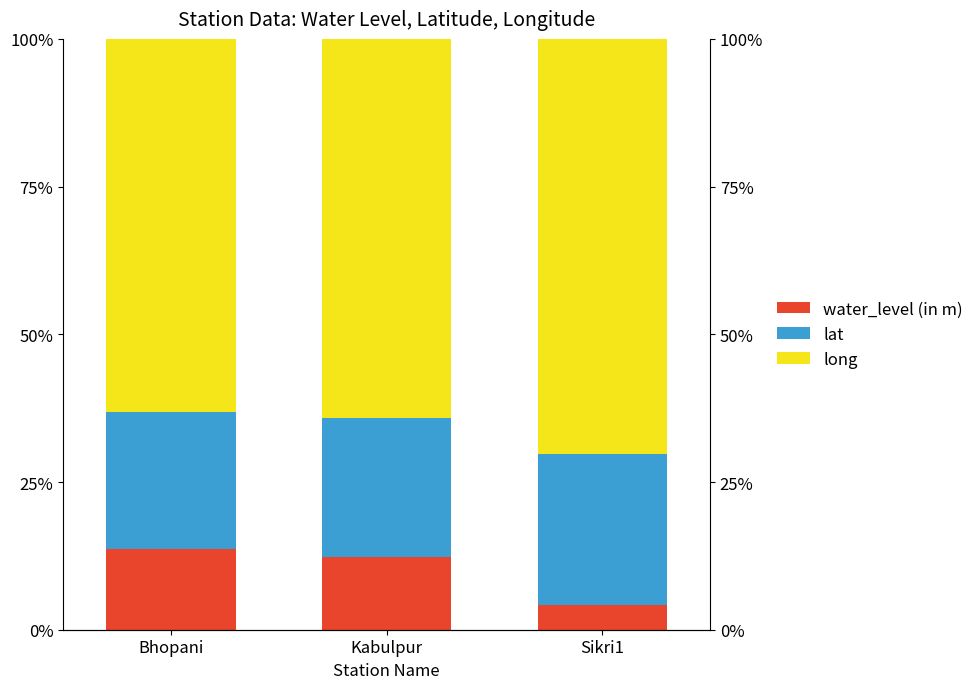

Where does the long series first go above 64?

Kabulpur